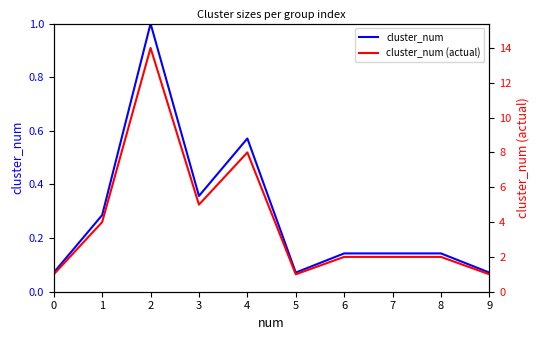

What is the total value across all series at 6?

2.1